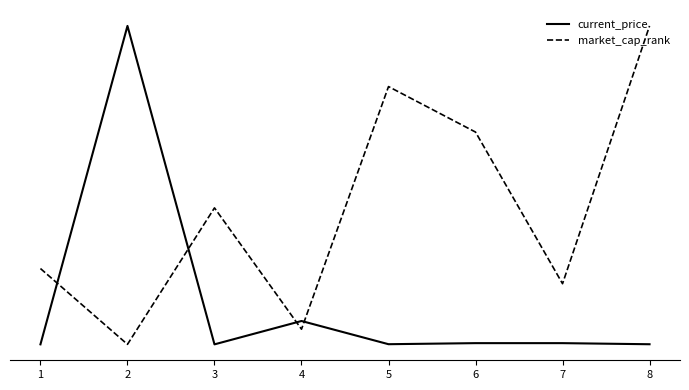

Between 1 and 6, which series saw the biggest shift?

market_cap_rank